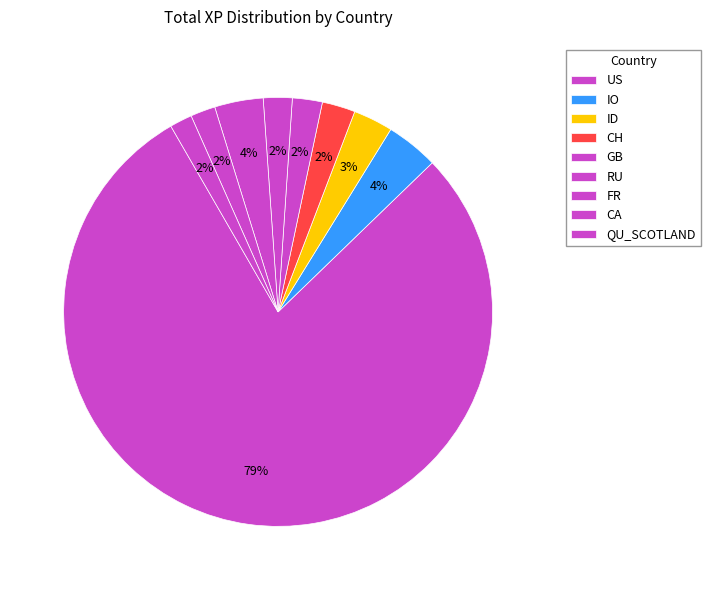

Do CH and IO together represent more than half of the pie?

No